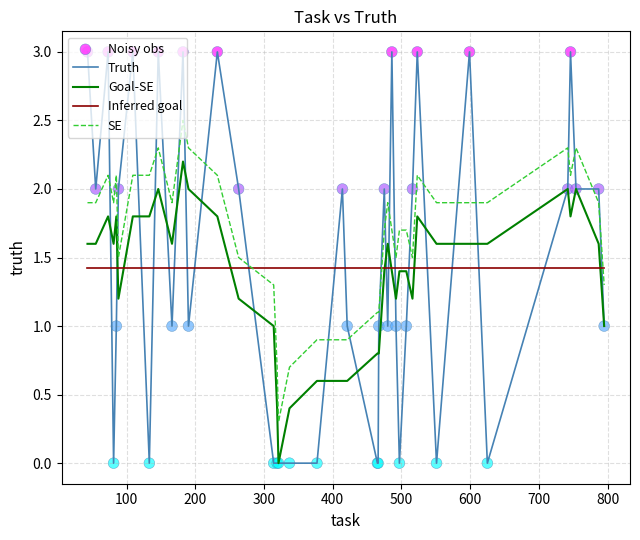

Which series has the widest spread of values?

Truth